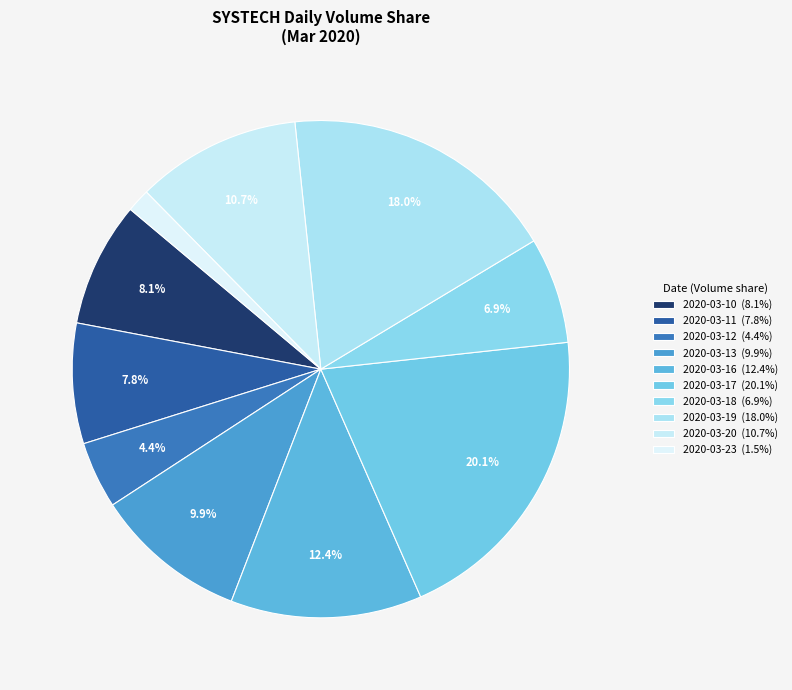

Does 2020-03-17 represent more than half of the total?

No